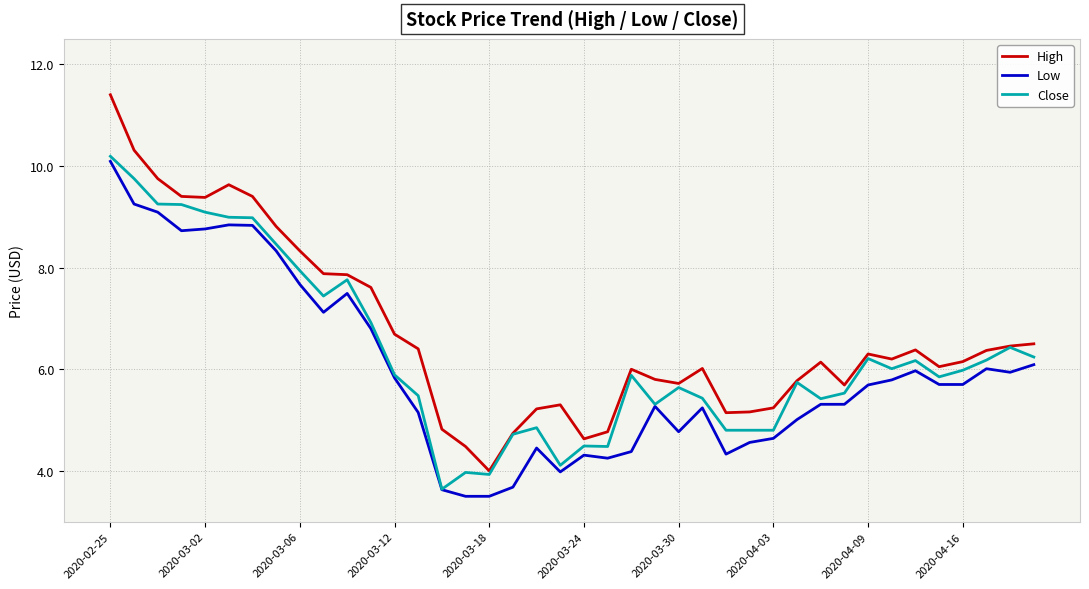

What is the smallest value displayed?

3.5